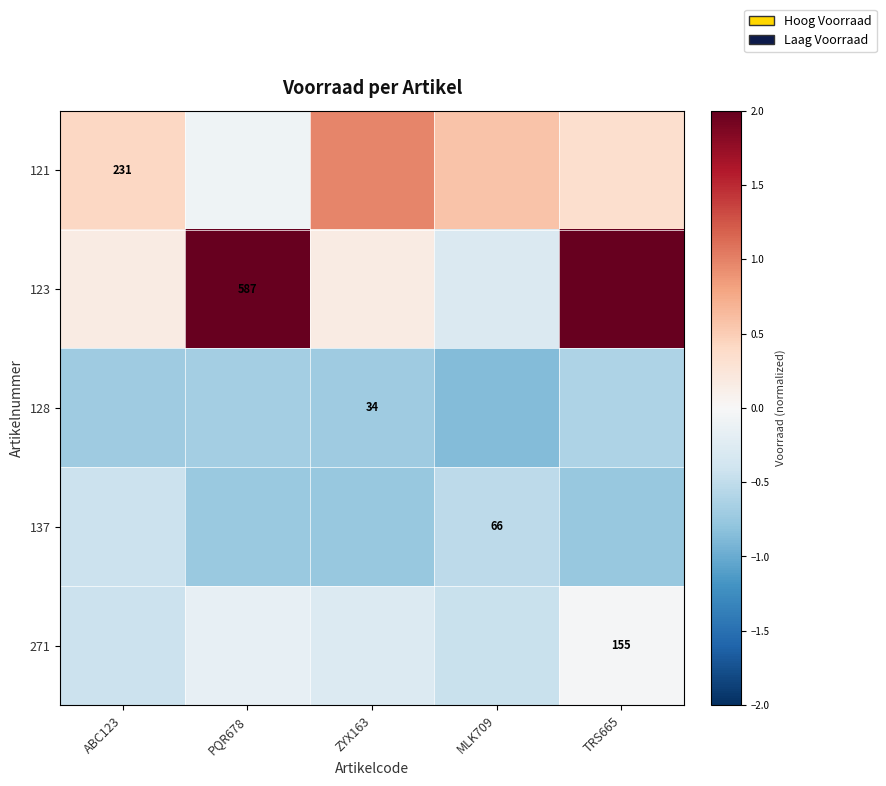

What is the difference between the second highest and minimum values in the 128 series?

0.2